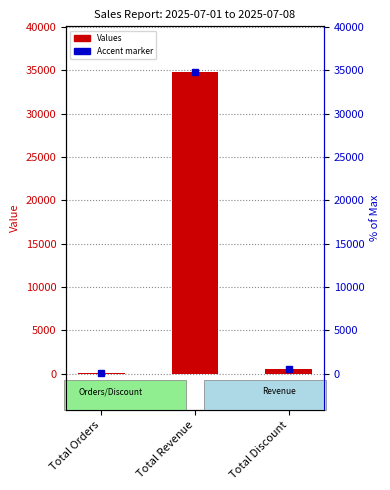

At which category does the chart reach its minimum across all series?

Total Orders